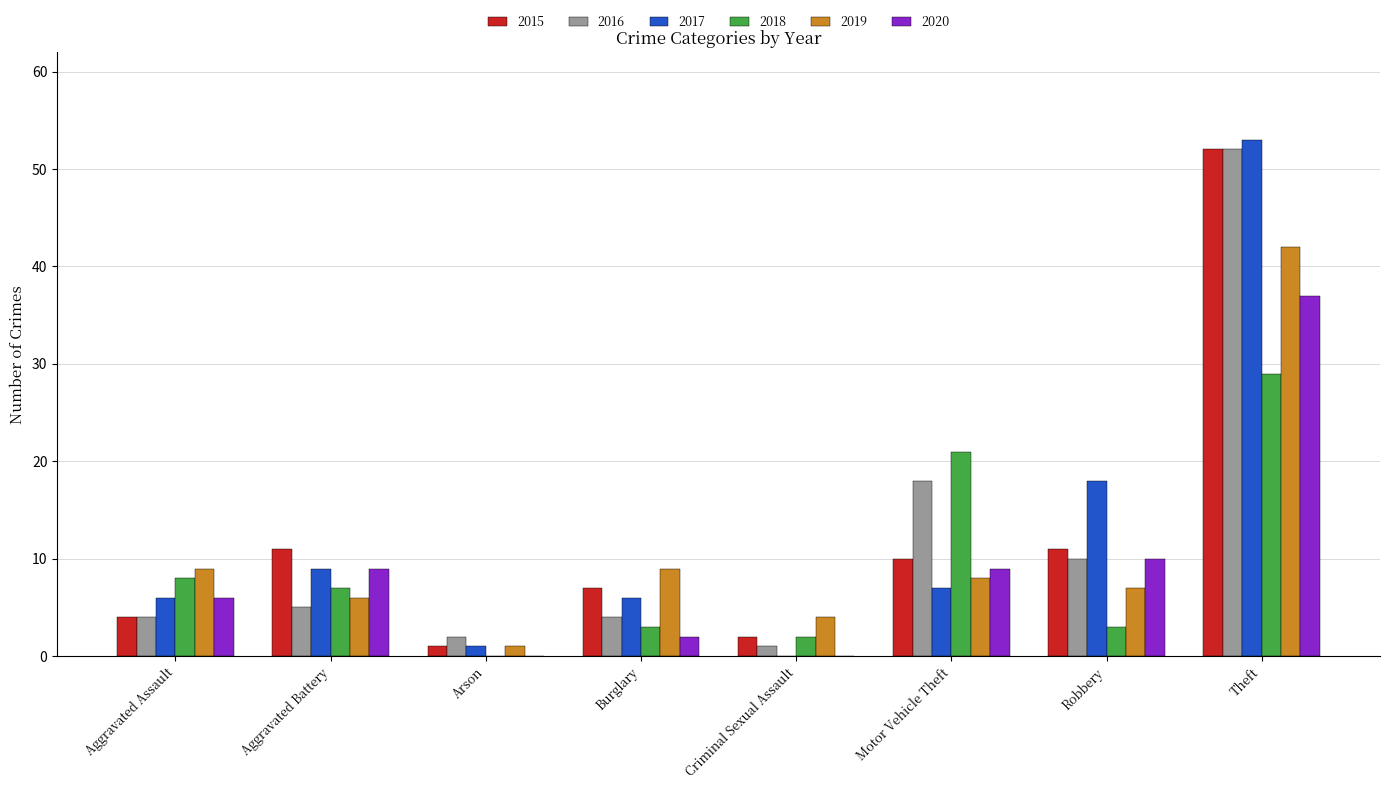

What is the sum of all 2019 values?

86